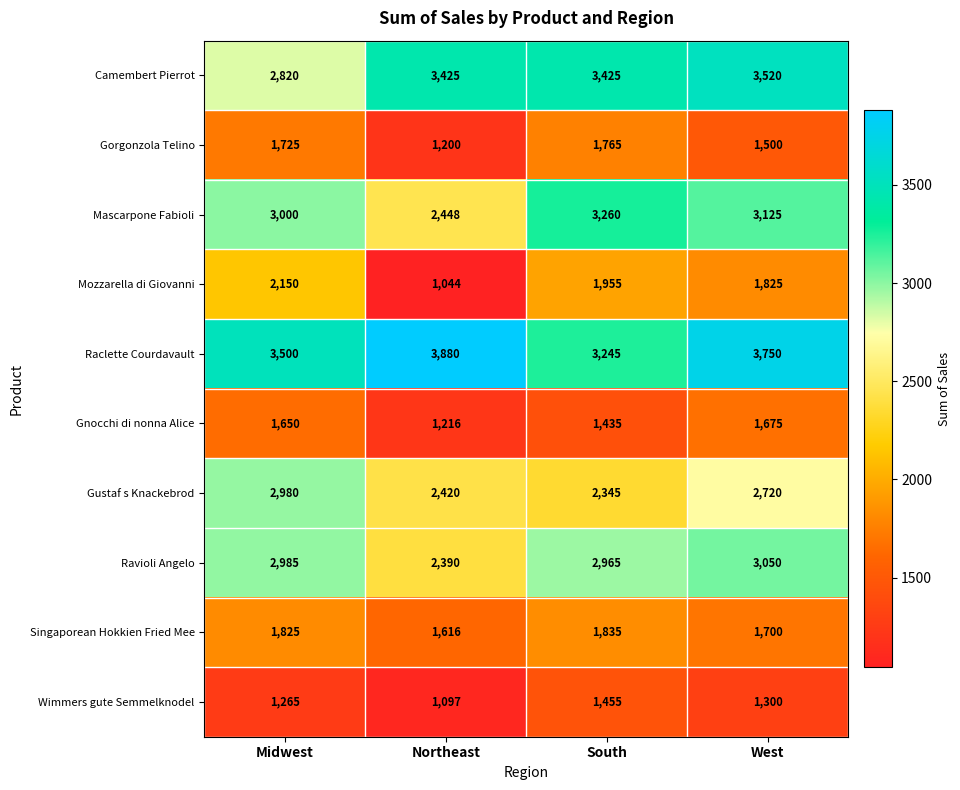

What is the difference between the maximum and minimum values in the Mozzarella di Giovanni series?

1106